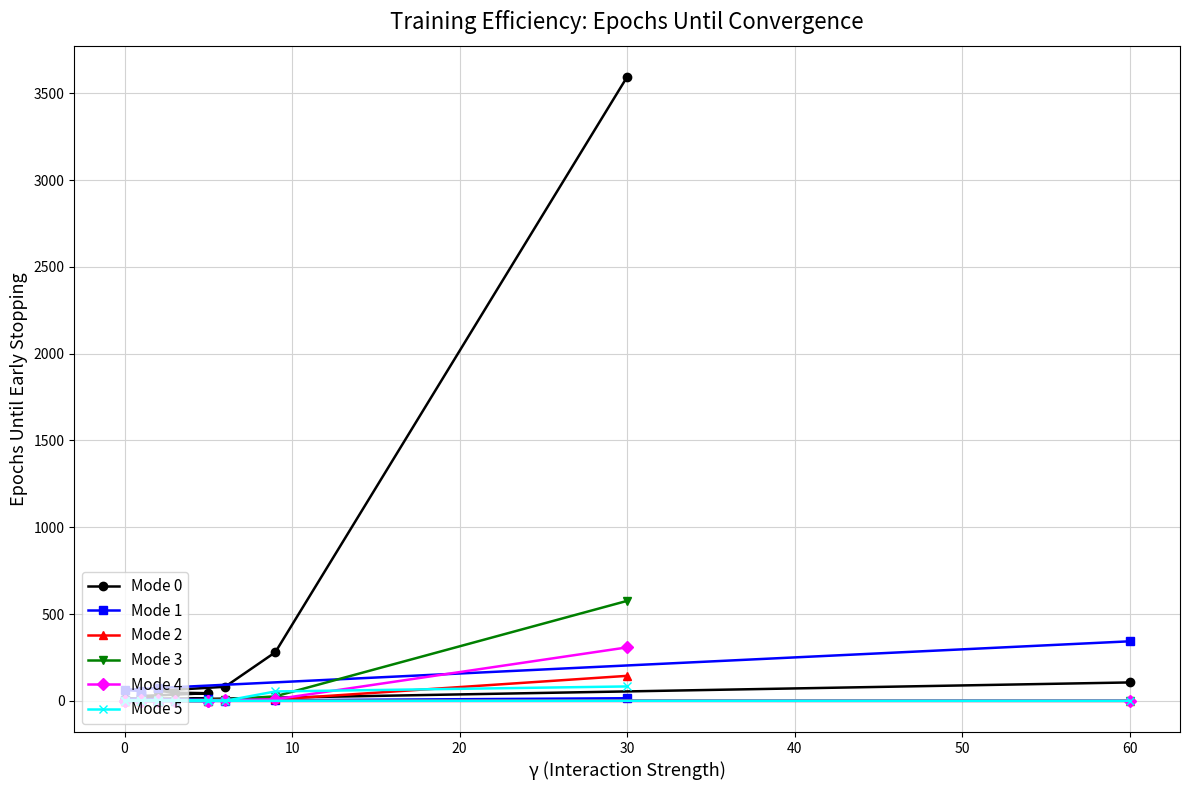

True or false: Mode 2 and Mode 0 cross at least once.

False